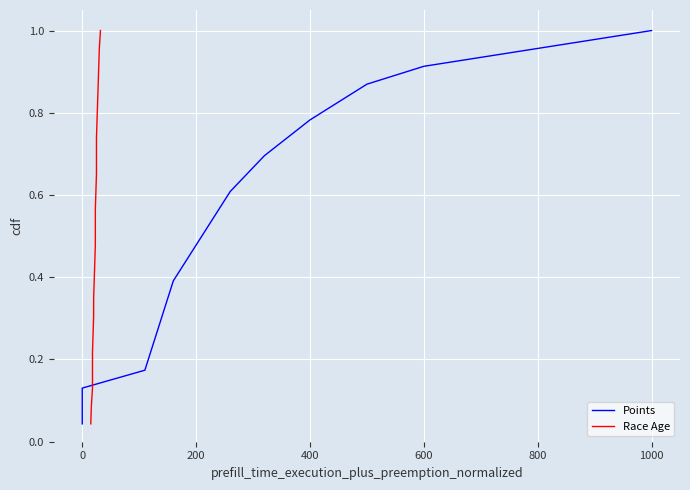

What is the difference between the maximum and minimum values in the Race Age series?

1.0